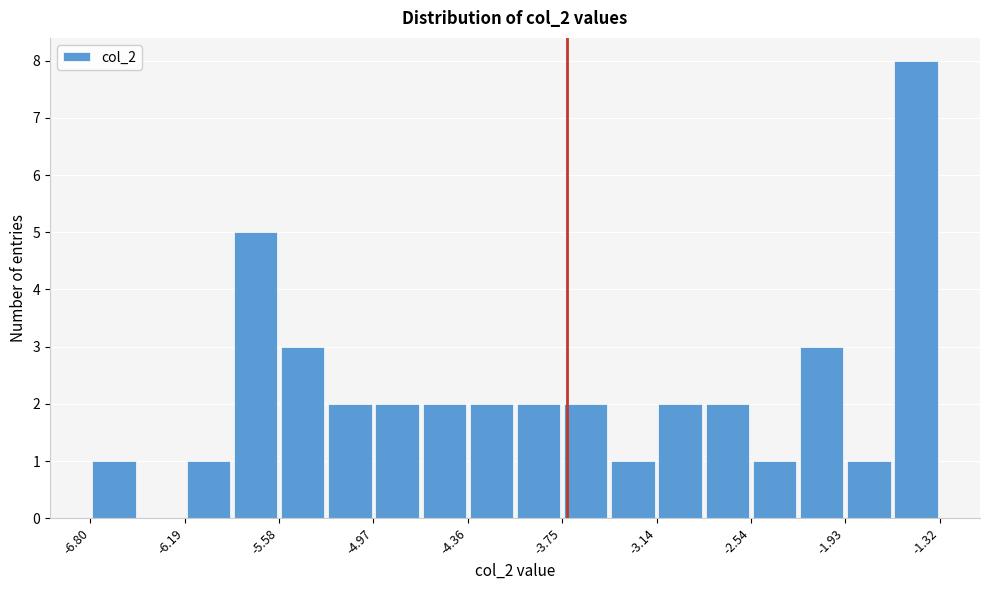

Around what value on the x-axis is the tallest bar? Give the approximate position of its centre, as read against the axis.

-1.5